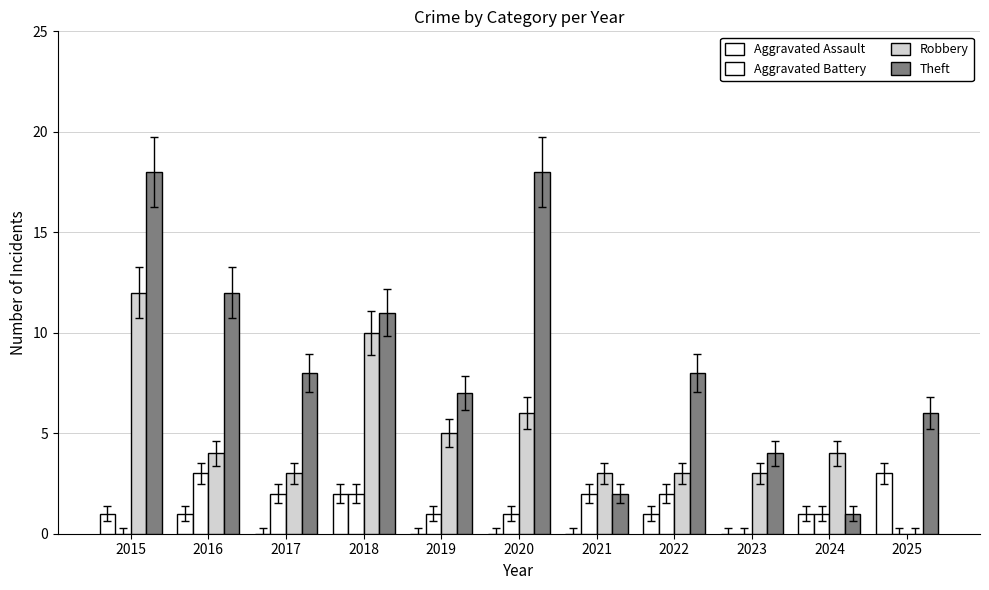

Which series has the largest range (max minus min)?

Theft